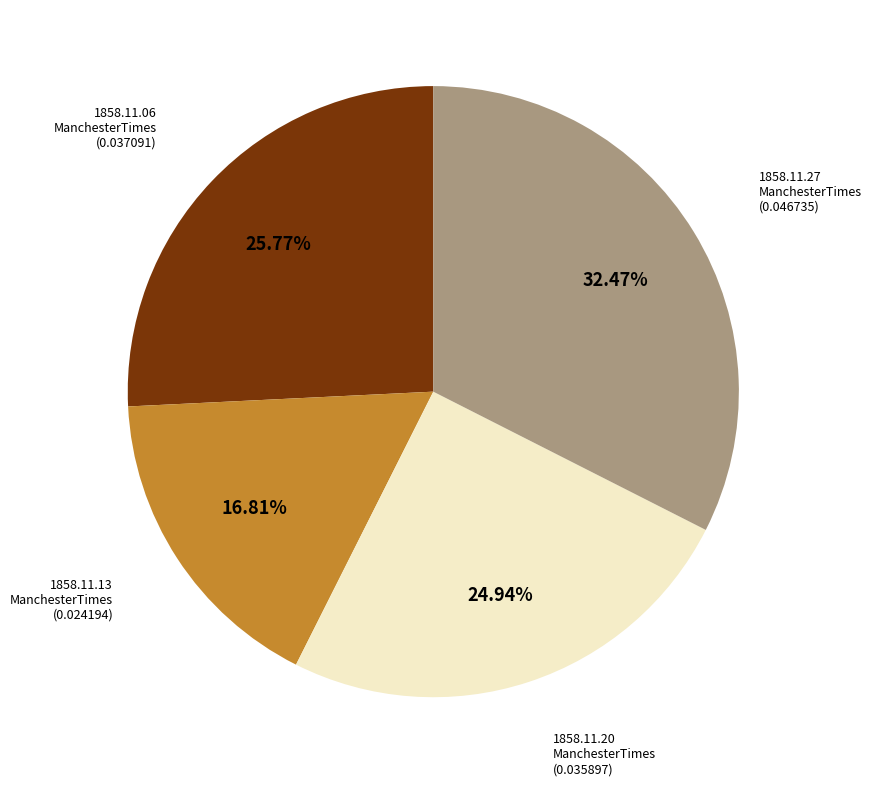

Is there any slice that represents more than half of the pie?

No